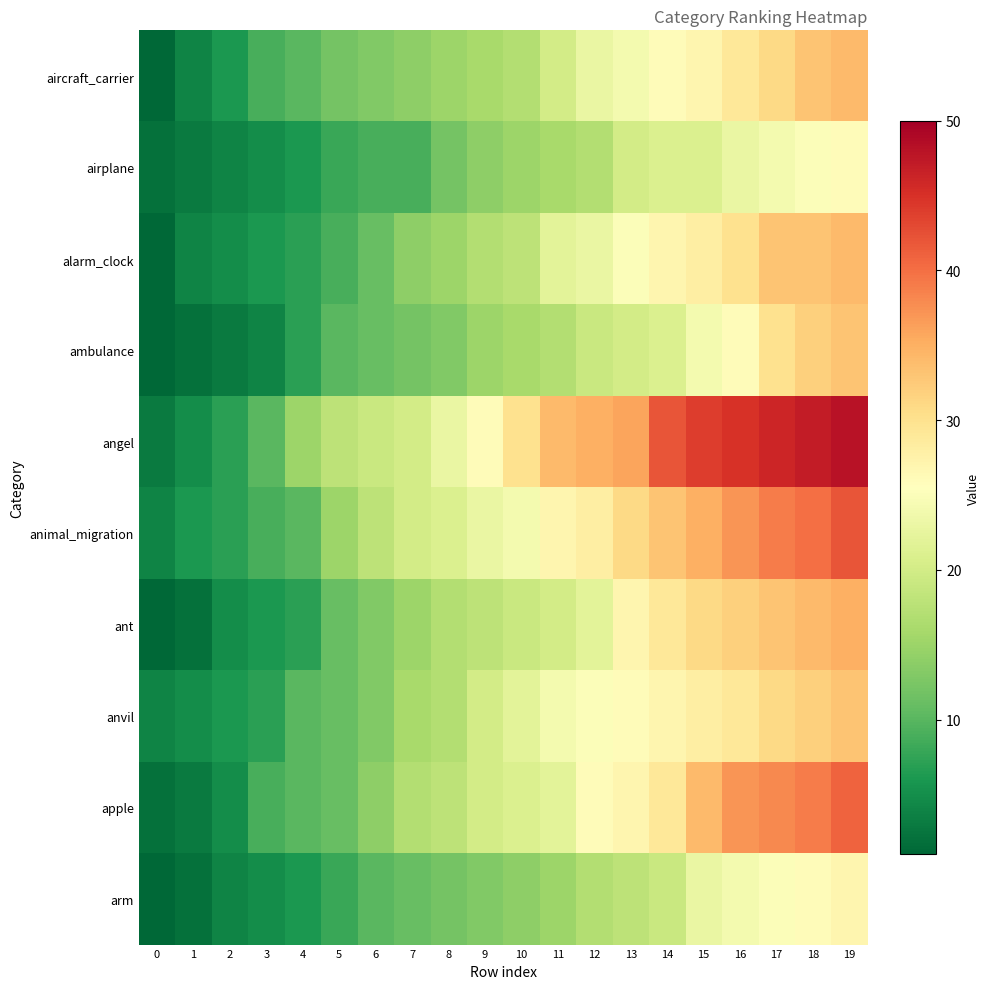

Reading right to left, what are all the values shown in this chart?

aircraft_carrier: 19=34	18=33	17=31	16=29	15=27	14=26	13=24	12=23	11=20	10=17	9=16	8=15	7=14	6=13	5=12	4=10	3=9	2=6	1=4	0=1
airplane: 19=26	18=25	17=24	16=23	15=21	14=21	13=20	12=17	11=16	10=15	9=14	8=12	7=9	6=9	5=8	4=6	3=5	2=4	1=3	0=2
alarm_clock: 19=34	18=33	17=33	16=30	15=28	14=27	13=25	12=23	11=22	10=18	9=17	8=15	7=14	6=11	5=9	4=7	3=6	2=5	1=4	0=1
ambulance: 19=33	18=32	17=30	16=26	15=24	14=21	13=20	12=19	11=17	10=16	9=15	8=13	7=12	6=11	5=10	4=7	3=4	2=3	1=2	0=1
angel: 19=48	18=47	17=46	16=45	15=44	14=42	13=36	12=35	11=34	10=30	9=26	8=23	7=20	6=19	5=18	4=15	3=10	2=7	1=5	0=3
animal_migration: 19=42	18=40	17=39	16=37	15=35	14=33	13=31	12=28	11=27	10=24	9=23	8=21	7=20	6=18	5=15	4=10	3=9	2=7	1=6	0=4
ant: 19=35	18=34	17=33	16=32	15=31	14=29	13=27	12=22	11=20	10=19	9=18	8=17	7=15	6=13	5=11	4=7	3=6	2=5	1=2	0=1
anvil: 19=33	18=32	17=31	16=29	15=28	14=27	13=26	12=25	11=24	10=22	9=20	8=17	7=16	6=13	5=11	4=10	3=7	2=6	1=5	0=4
apple: 19=41	18=39	17=38	16=37	15=34	14=29	13=27	12=26	11=22	10=21	9=20	8=18	7=17	6=14	5=11	4=10	3=9	2=5	1=3	0=2
arm: 19=27	18=26	17=25	16=24	15=23	14=19	13=18	12=17	11=15	10=14	9=13	8=12	7=11	6=10	5=8	4=6	3=5	2=4	1=2	0=1